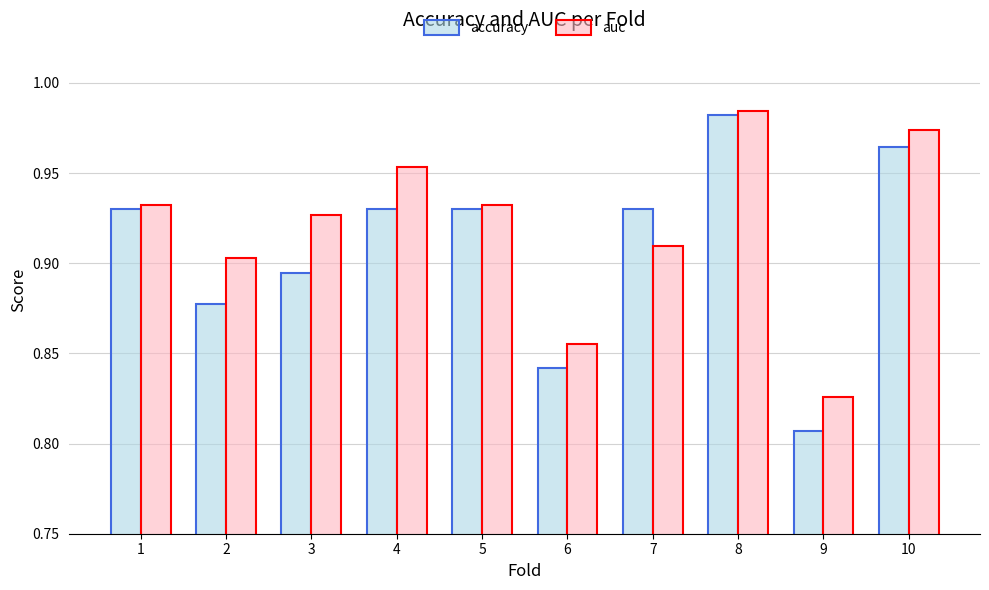

At which label is accuracy closest to 0?

9